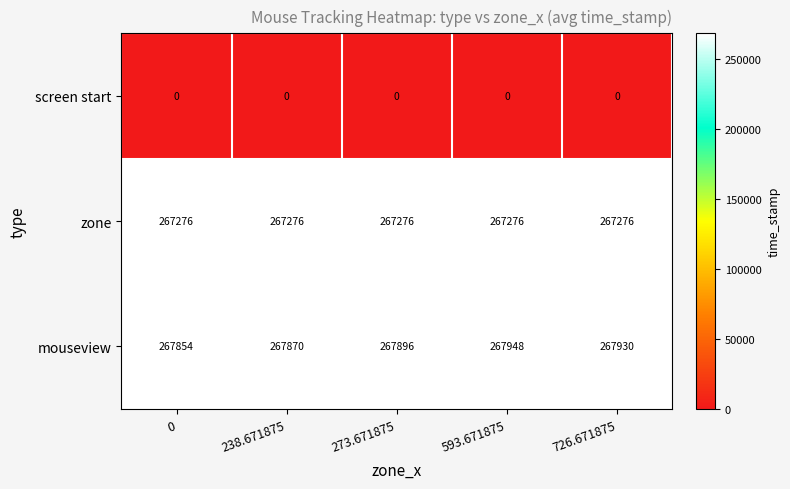

Reading right to left, what are all the values shown in this chart?

screen start: 0	0	0	0	0
zone: 267276	267276	267276	267276	267276
mouseview: 267930	267948	267896	267870	267854